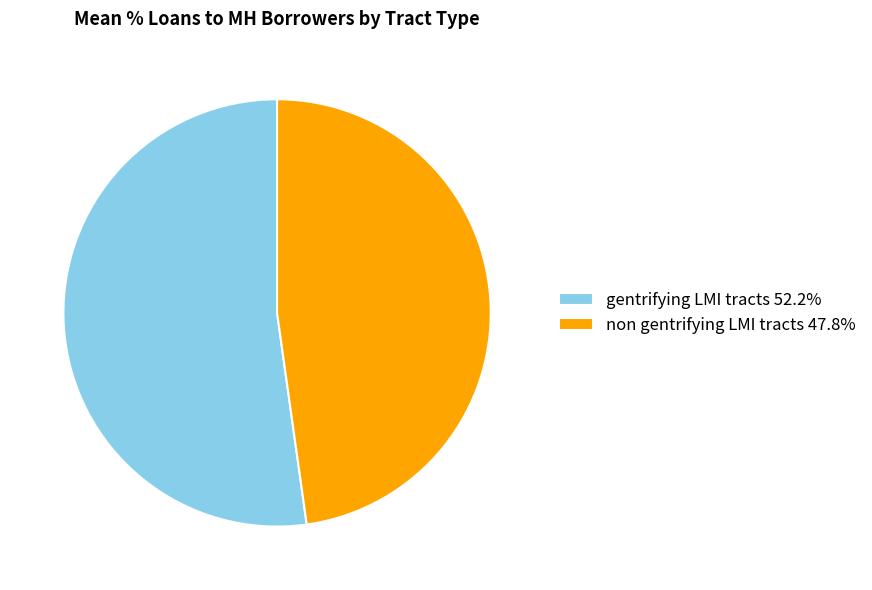

Which slice is the smallest?

non gentrifying LMI tracts